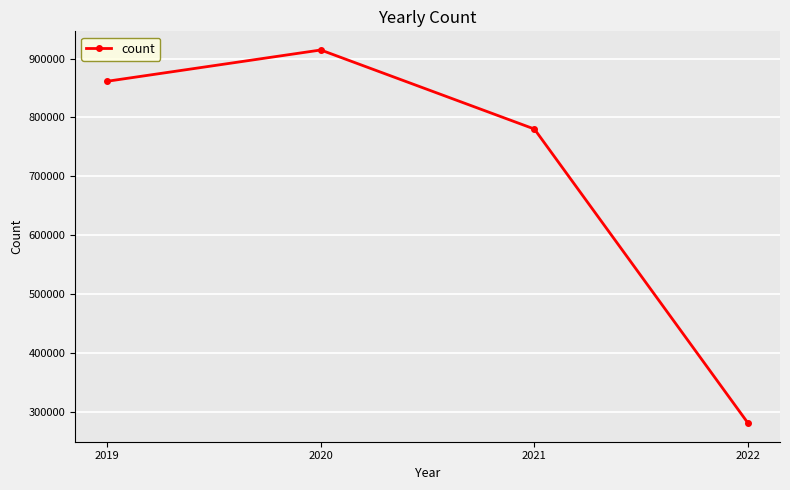

What is the greatest value displayed?

914642